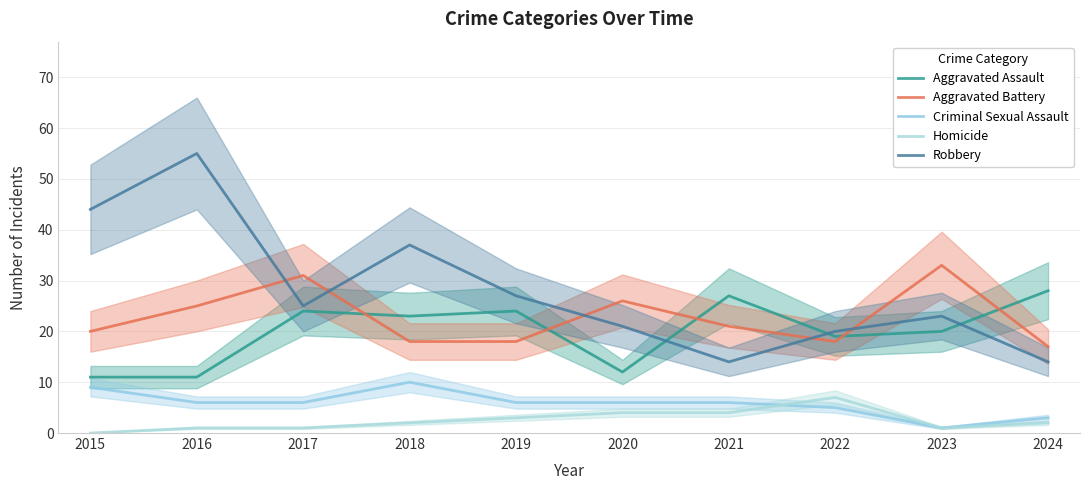

What is the difference between the Aggravated Battery values at 2020 and 2021?

5